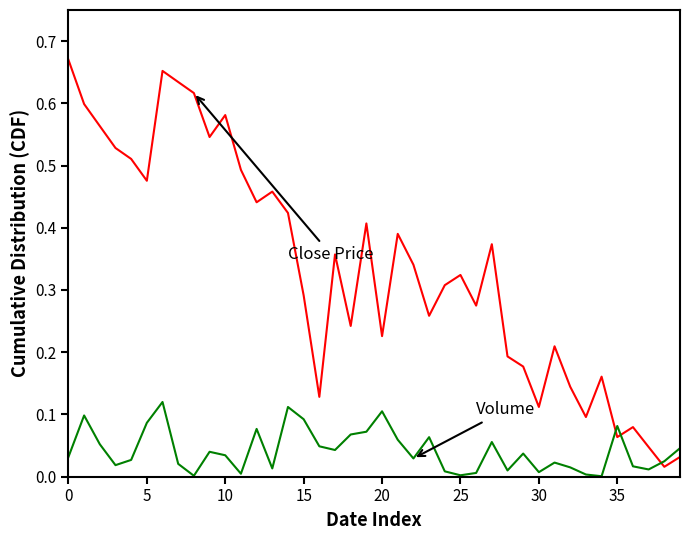

Reading right to left, what are all the values shown in this chart?

Close (CDF): 0.0	0.0	0.0	0.1	0.1	0.2	0.1	0.1	0.2	0.1	0.2	0.2	0.4	0.3	0.3	0.3	0.3	0.3	0.4	0.2	0.4	0.2	0.4	0.1	0.3	0.4	0.5	0.4	0.5	0.6	0.5	0.6	0.6	0.7	0.5	0.5	0.5	0.6	0.6	0.7
Volume (CDF): 0.0	0.0	0.0	0.0	0.1	0.0	0.0	0.0	0.0	0.0	0.0	0.0	0.1	0.0	0.0	0.0	0.1	0.0	0.1	0.1	0.1	0.1	0.0	0.0	0.1	0.1	0.0	0.1	0.0	0.0	0.0	0.0	0.0	0.1	0.1	0.0	0.0	0.1	0.1	0.0